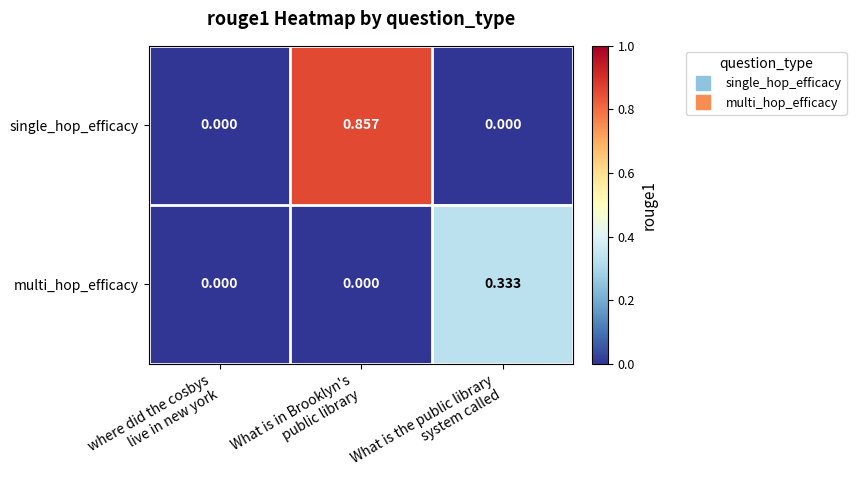

Which series has the largest range (max minus min)?

single_hop_efficacy